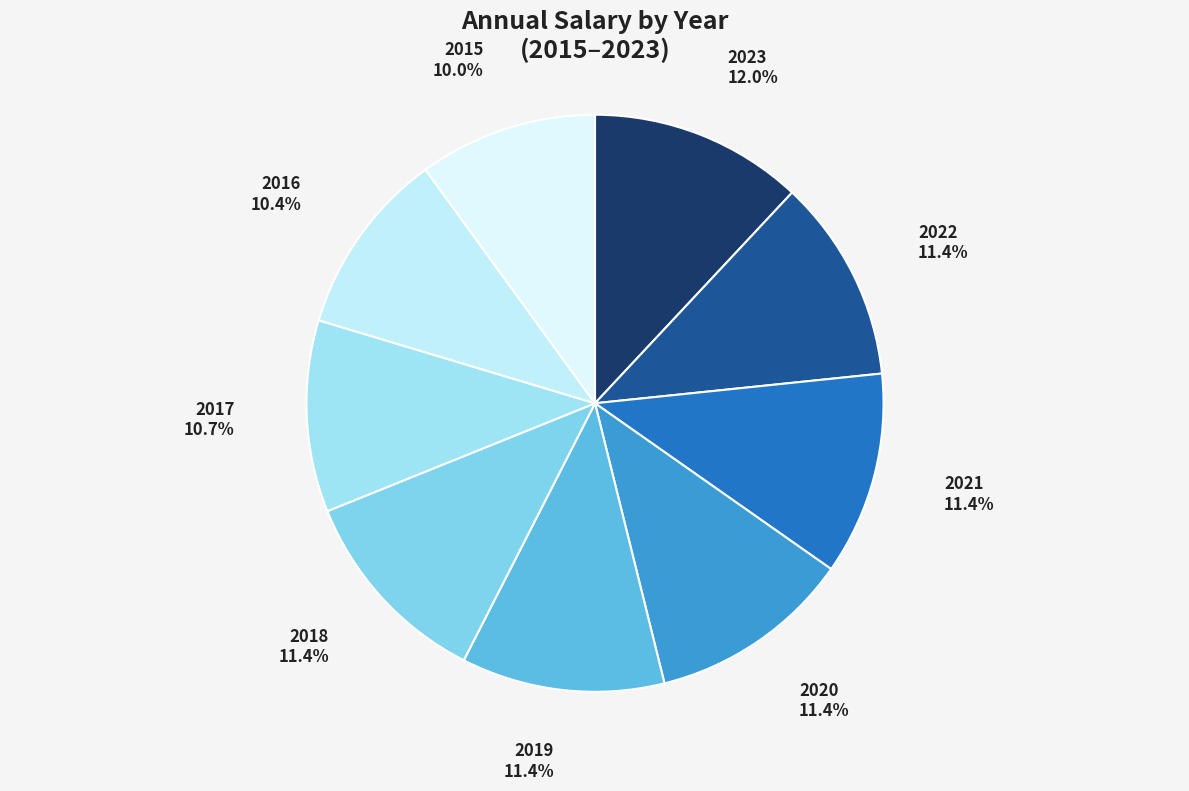

What percentage is the 2017 slice, to the nearest percent?

11%